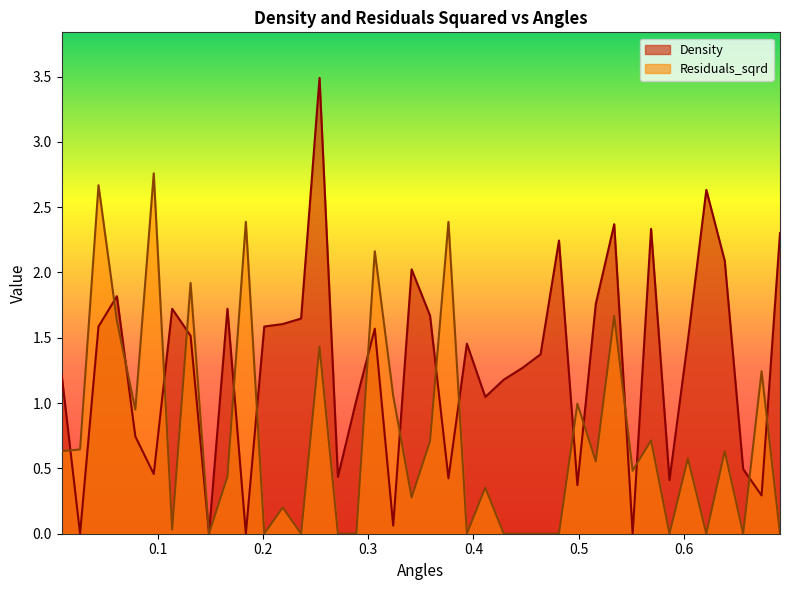

True or false: Density has more than 0 interior local peaks.

True